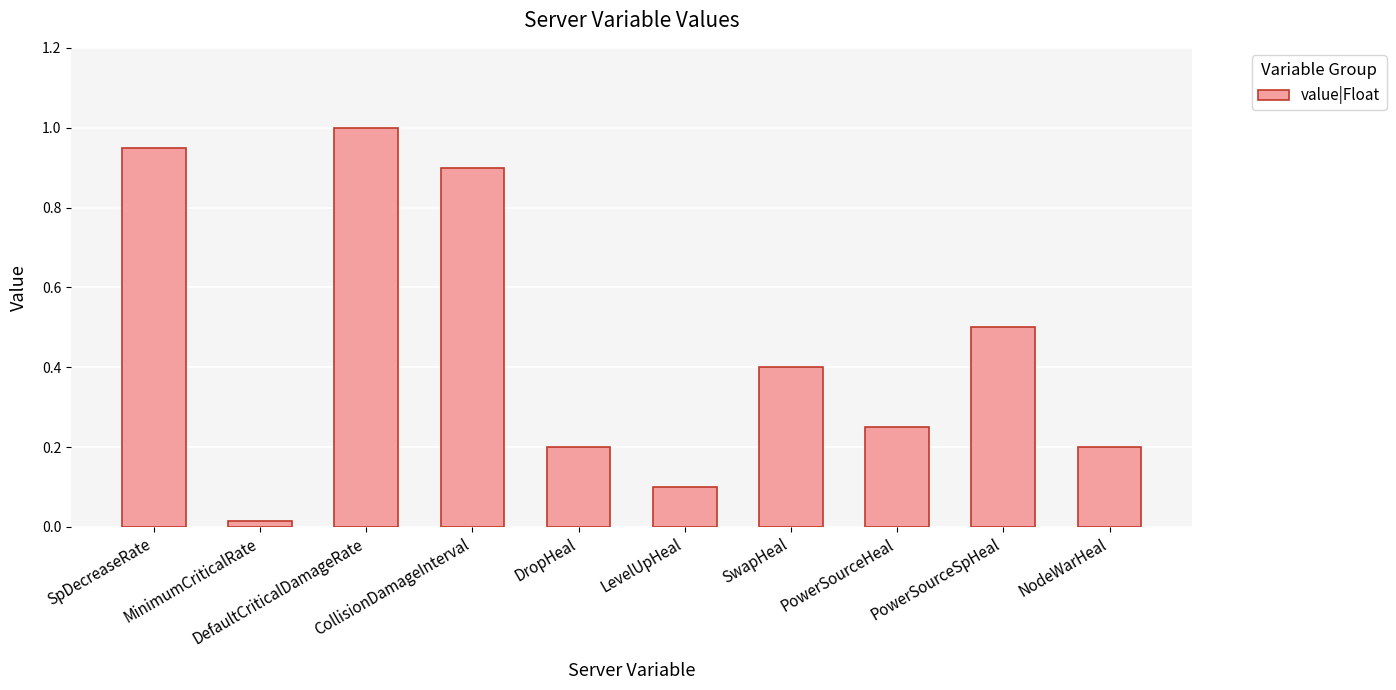

What is the change in value from DefaultCriticalDamageRate to SwapHeal?

-0.6